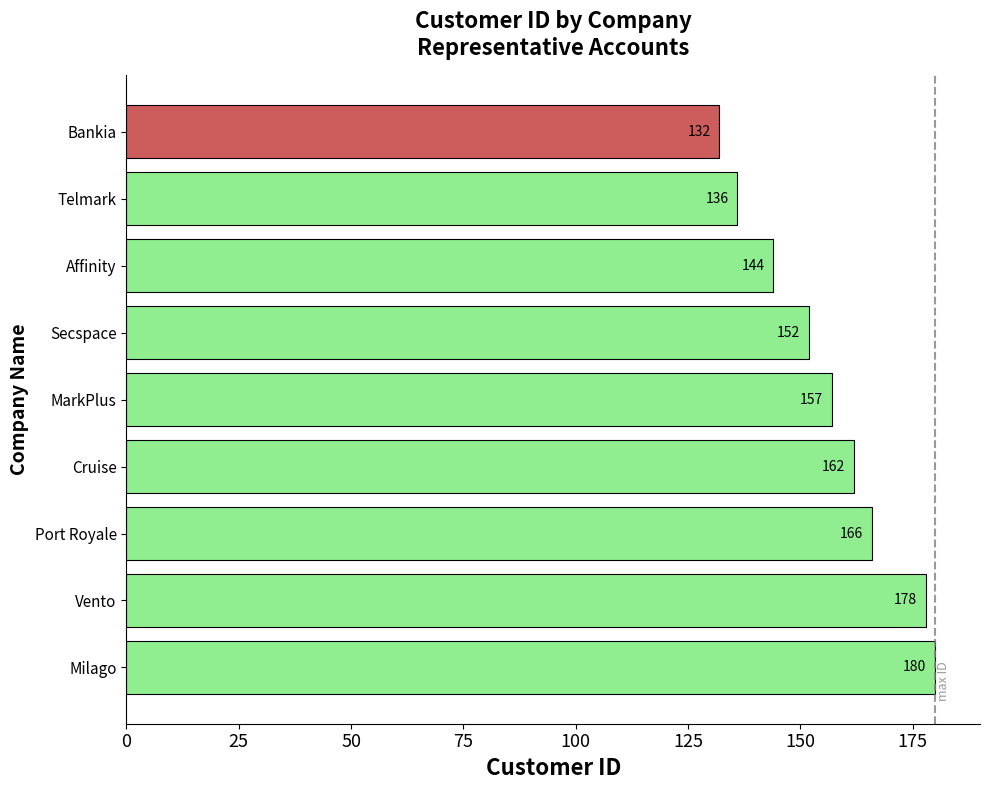

True or false: the data shows 162 at Cruise.

True